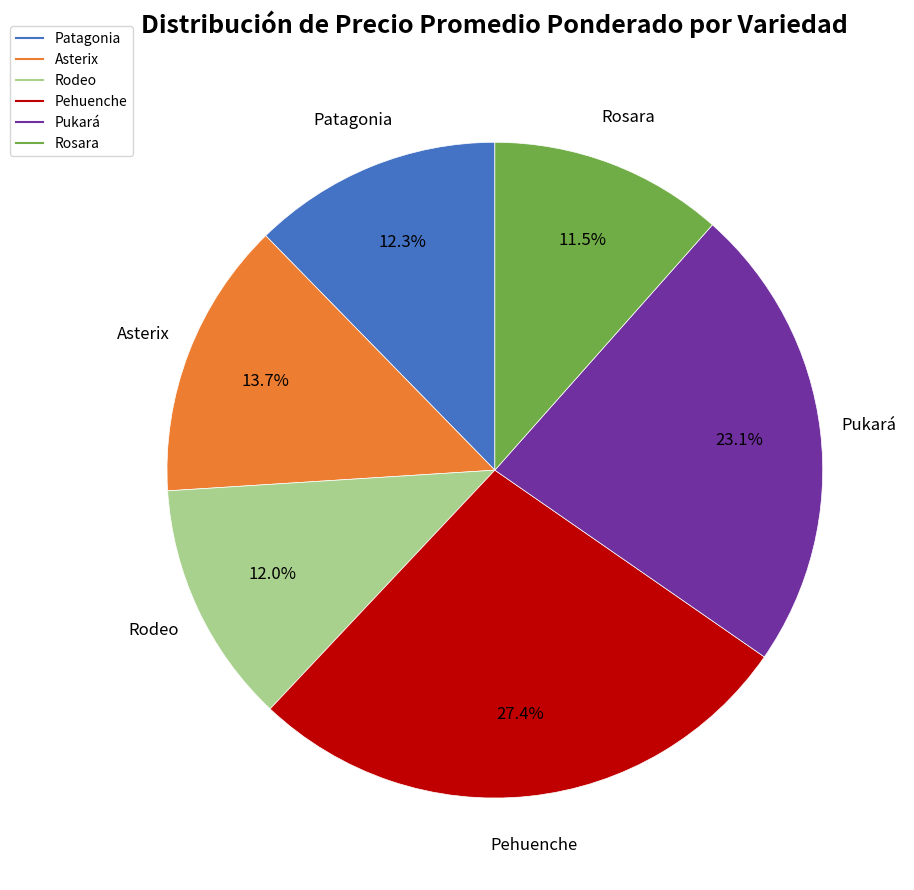

Which slice is the largest?

Pehuenche